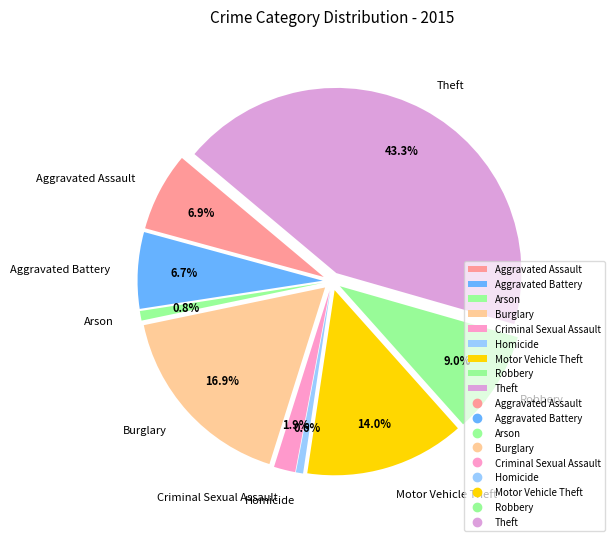

To the nearest percent, what is the average slice percentage?

11%